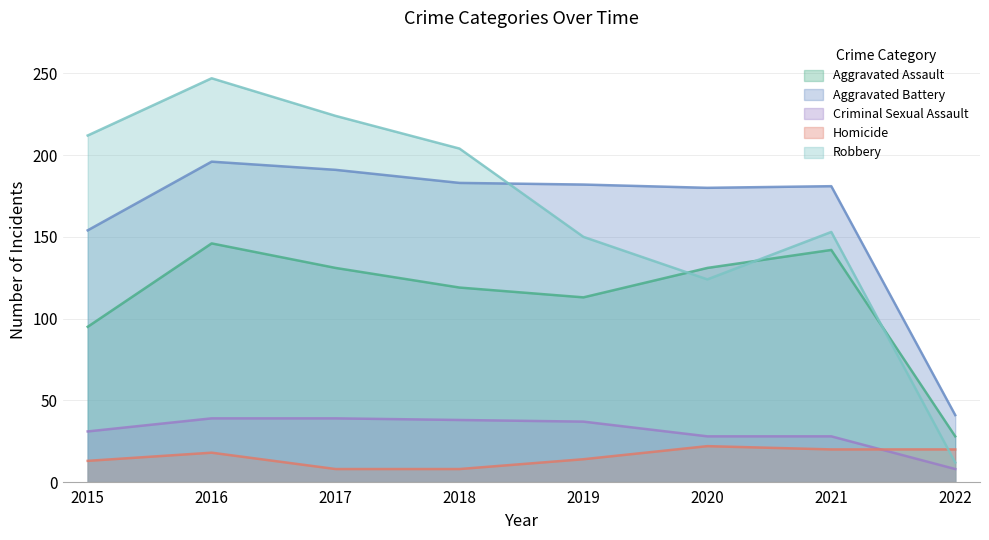

Reading right to left, extract all data points from this chart.

Aggravated Assault: 28	142	131	113	119	131	146	95
Aggravated Battery: 41	181	180	182	183	191	196	154
Criminal Sexual Assault: 8	28	28	37	38	39	39	31
Homicide: 20	20	22	14	8	8	18	13
Robbery: 12	153	124	150	204	224	247	212